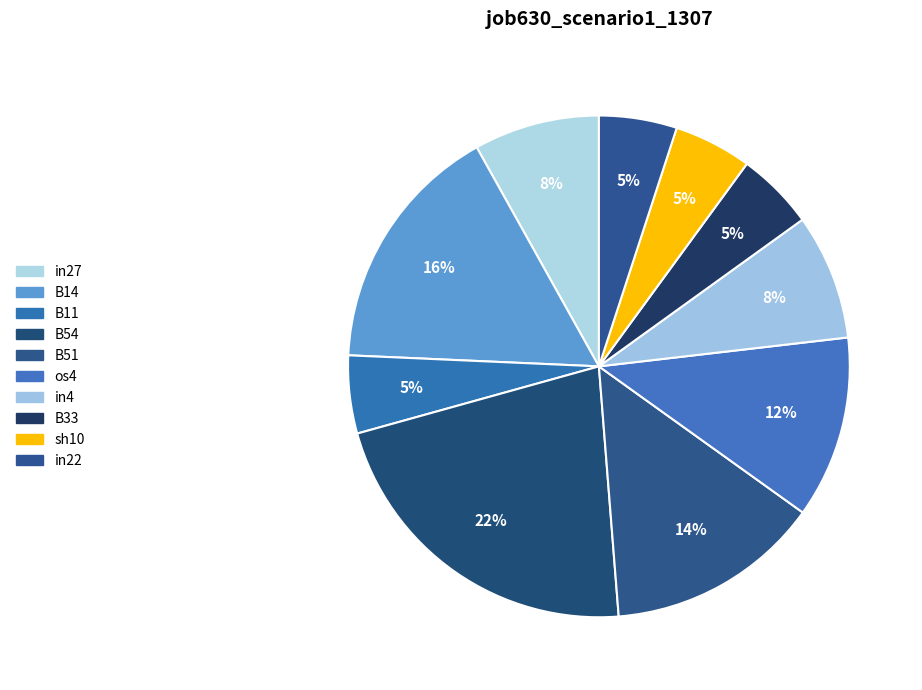

Which slice is the largest?

B54